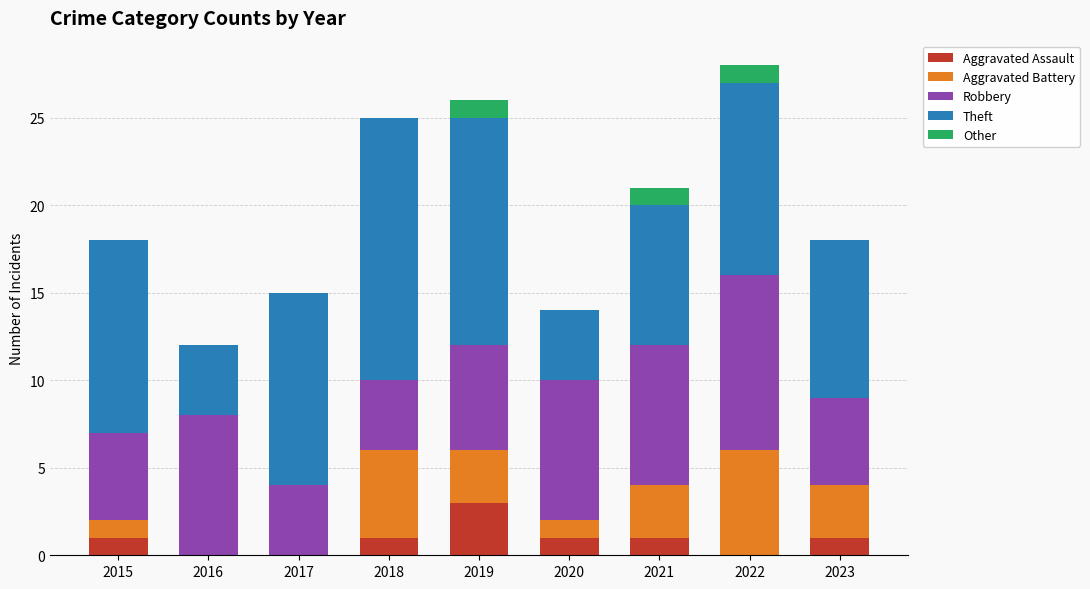

What is the total value across all series at 2015?

18